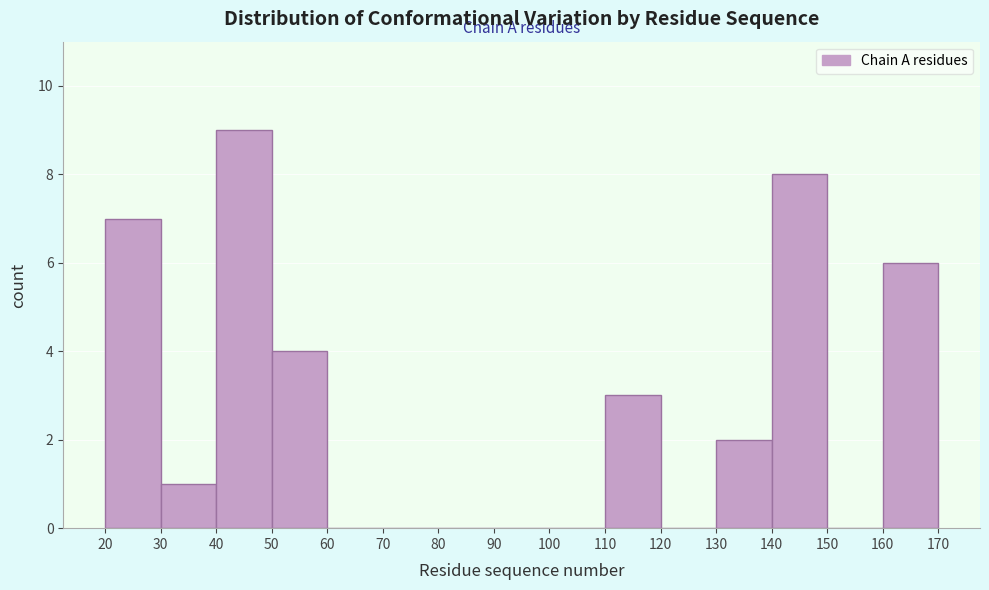

Reading left to right, list every bar in this chart as the range it spans on the x-axis followed by its height. The values are not printed on the chart, so give them approximately, as read against the axis.

20 to 30: 7
30 to 40: 1
40 to 50: 9
50 to 60: 4
60 to 70: 0
70 to 80: 0
80 to 90: 0
90 to 100: 0
100 to 110: 0
110 to 120: 3
120 to 130: 0
130 to 140: 2
140 to 150: 8
150 to 160: 0
160 to 170: 6